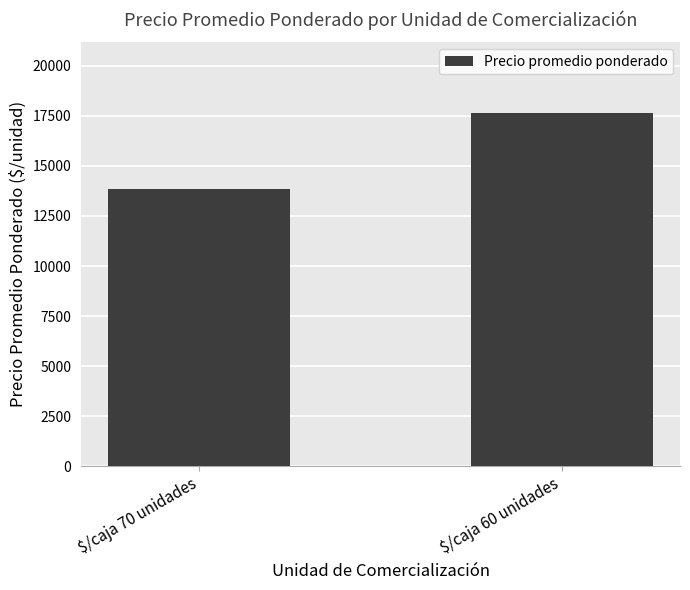

Between $/caja 60 unidades and $/caja 70 unidades, which is larger?

$/caja 60 unidades